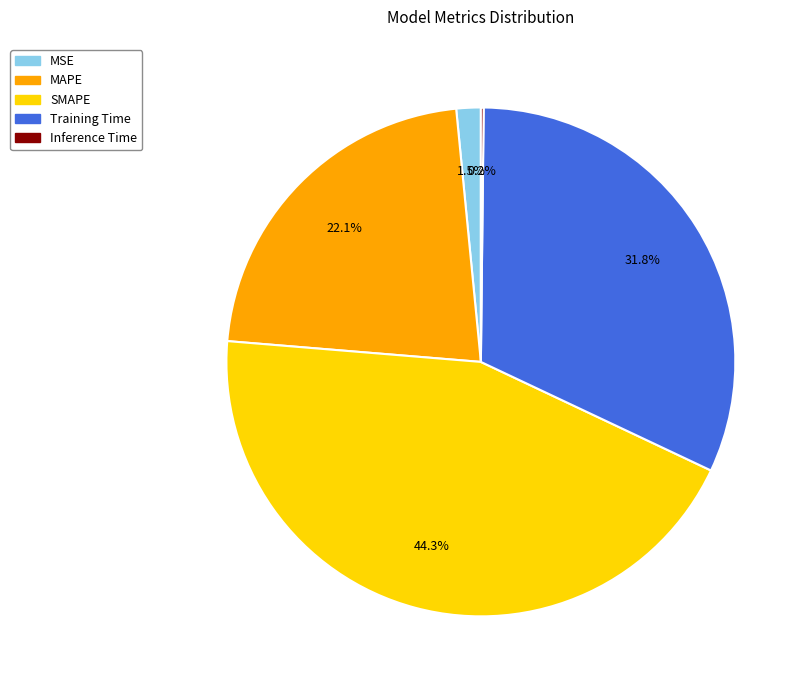

Does Training Time represent more than half of the total?

No